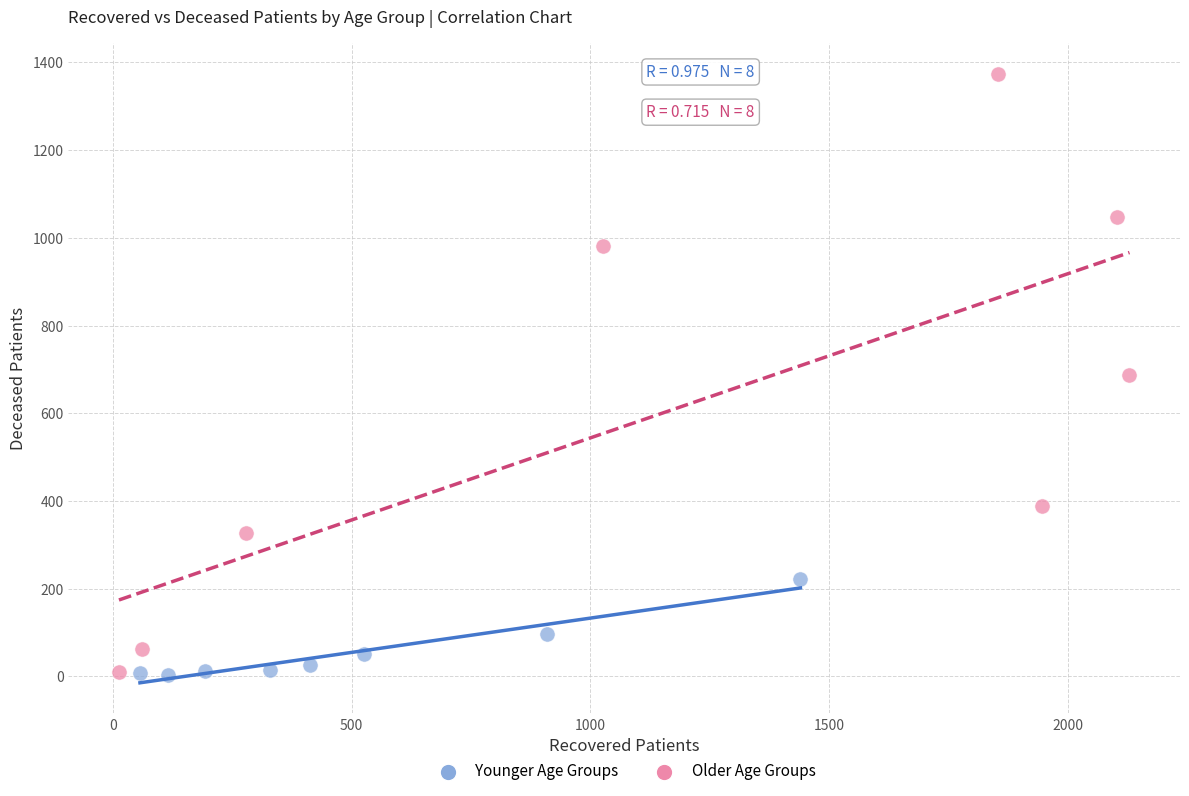

Which series has the widest spread of Y values?

Older Age Groups